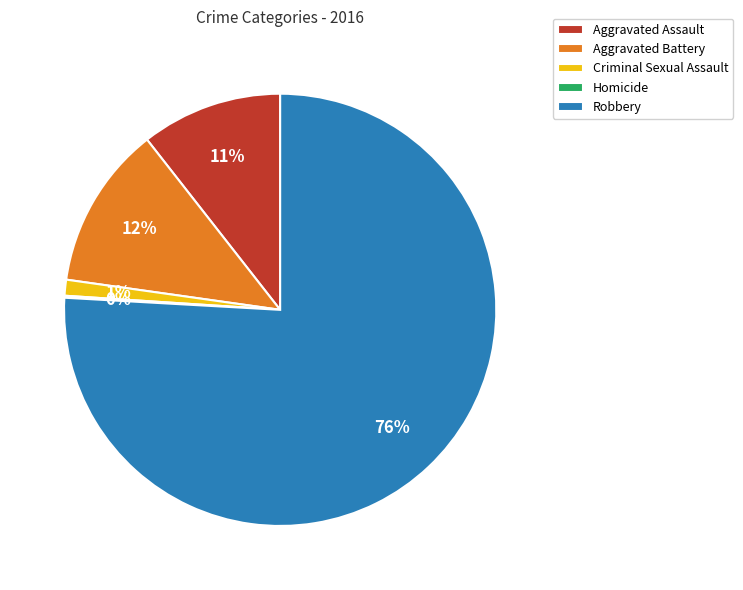

Is Robbery the majority of the pie?

Yes